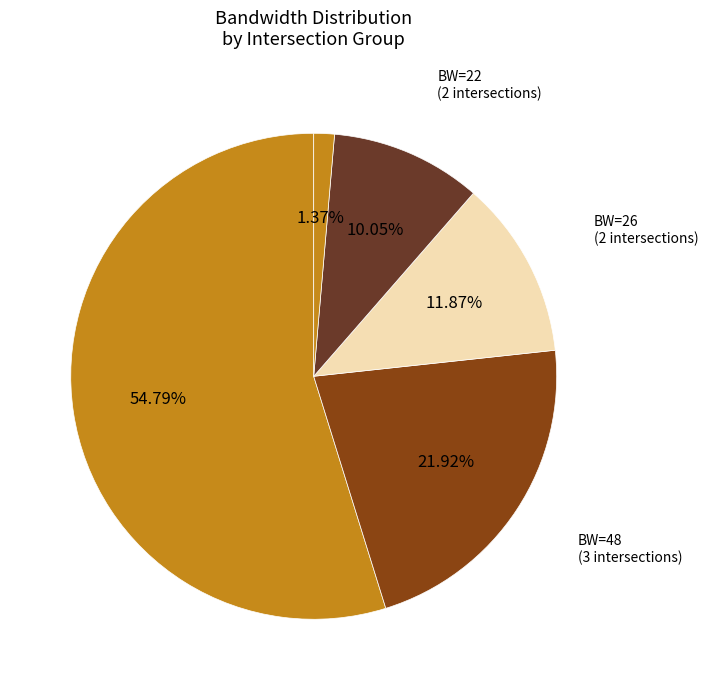

Which category has the biggest portion of the pie?

1